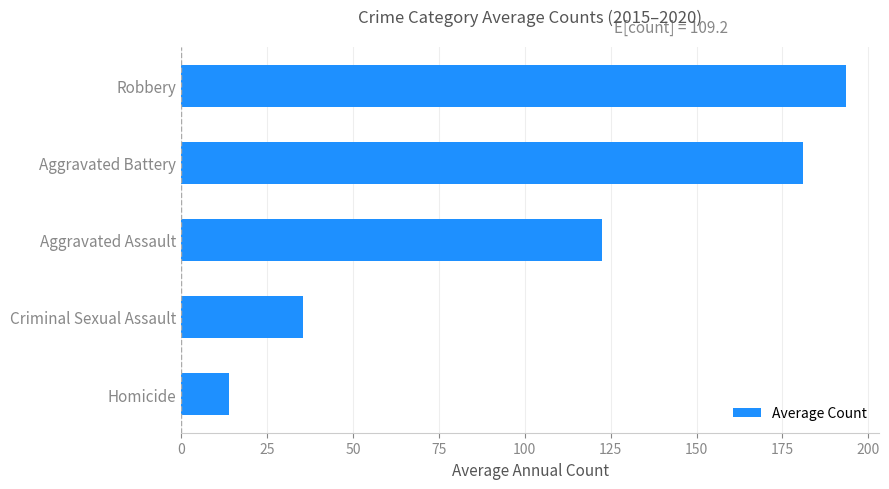

Which label corresponds to the largest value in the chart?

Robbery